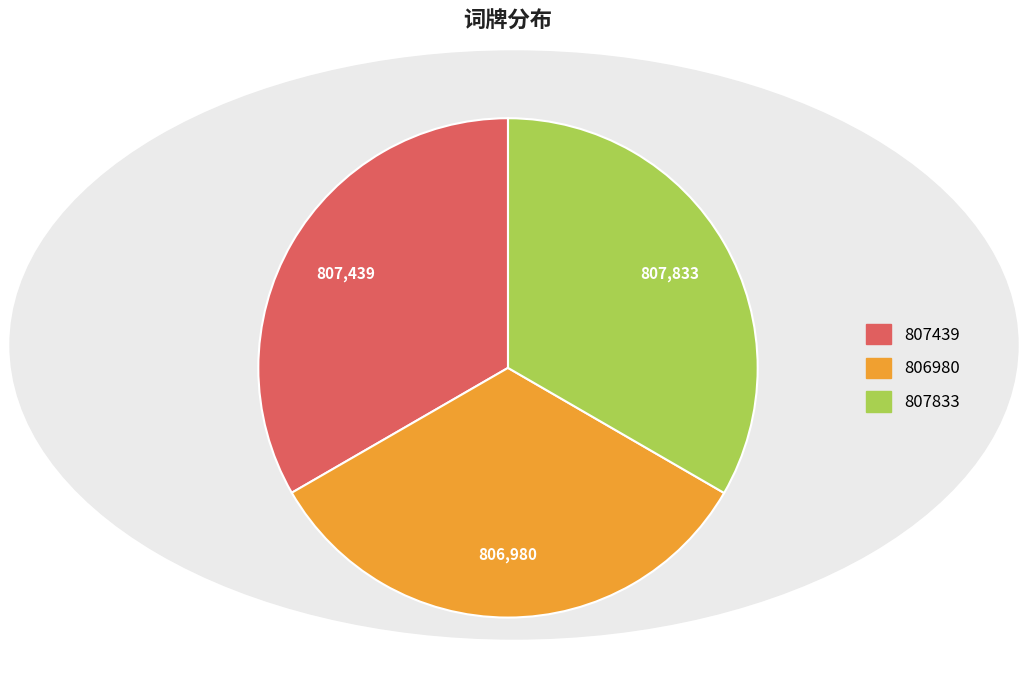

Is there any slice that represents more than half of the pie?

No